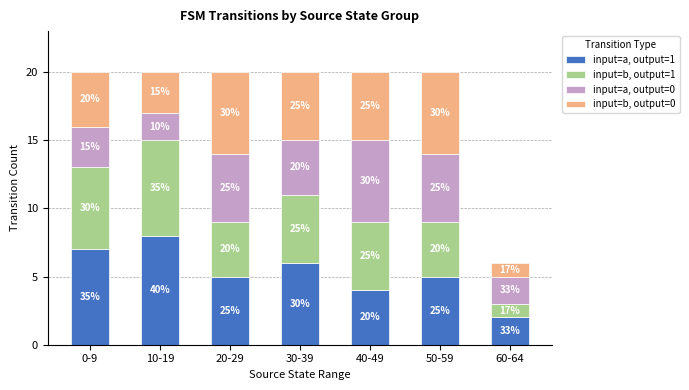

Does the chart contain stacked bars?

Yes